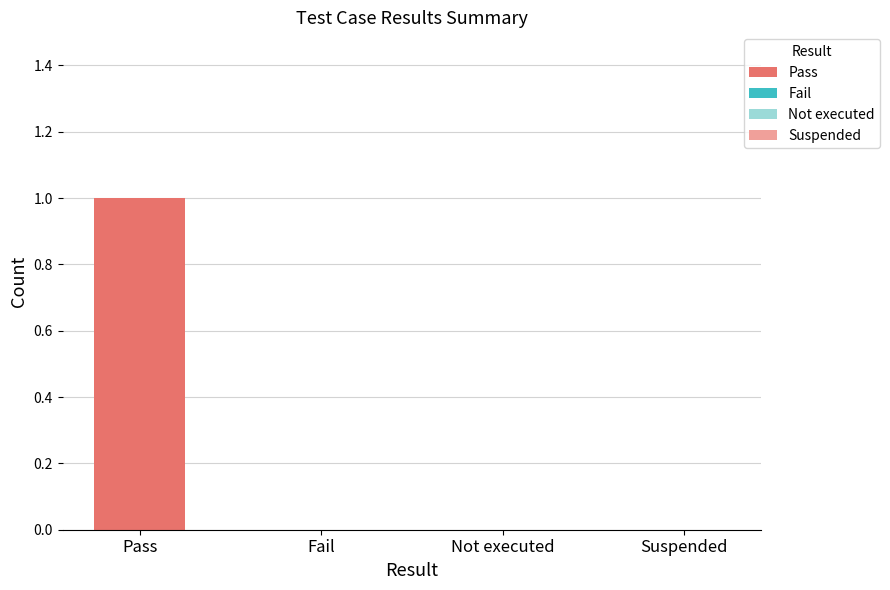

Count the number of values greater than 0.

1